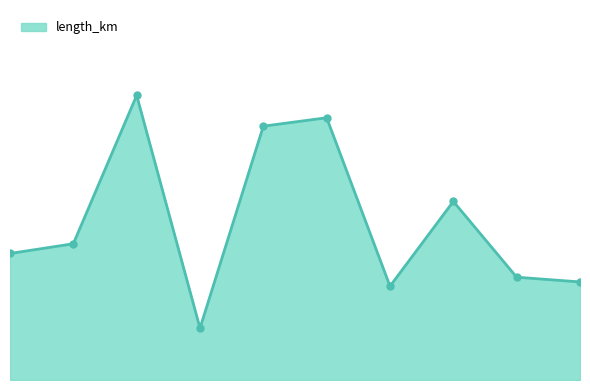

Is this an area chart (filled region under the line)?

Yes